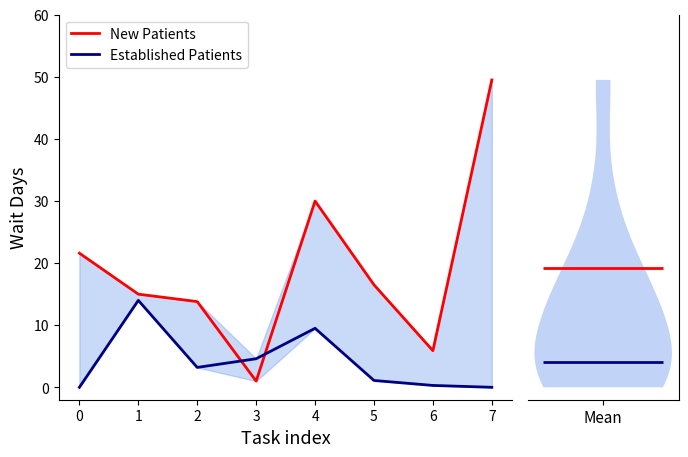

Rank the series by their average value, from highest to lowest.

New Patients, Established Patients